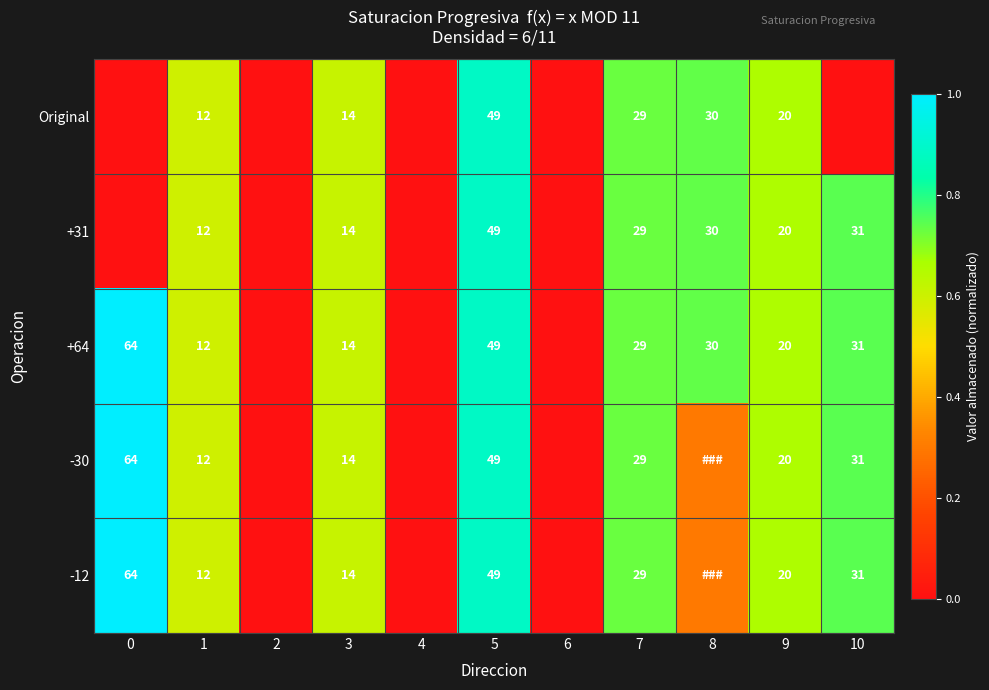

The +64 series shows 42.2 at 10. True or false?

False